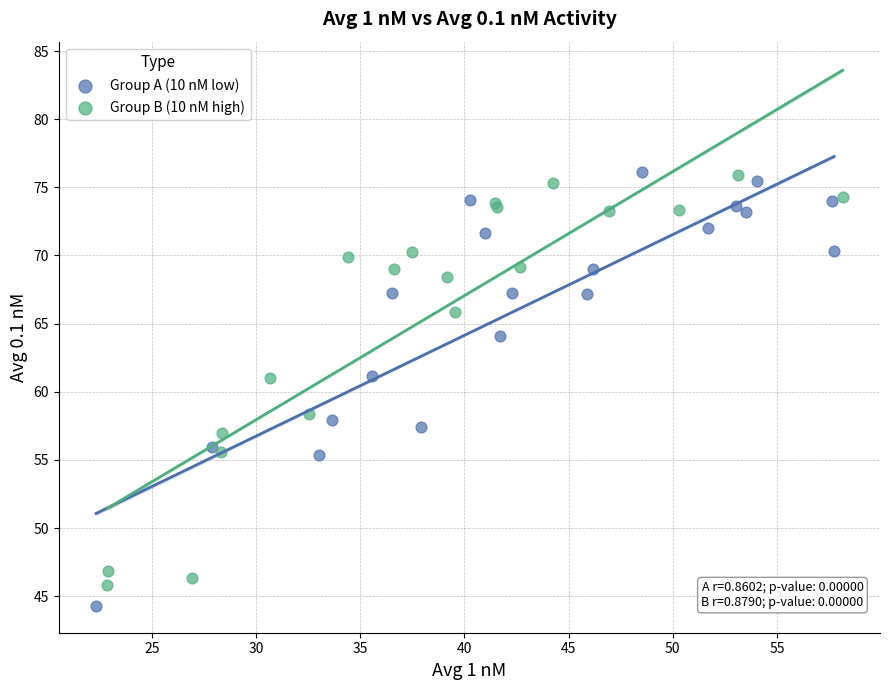

What are all the series names shown in the legend?

Group A (10 nM low), Group B (10 nM high)